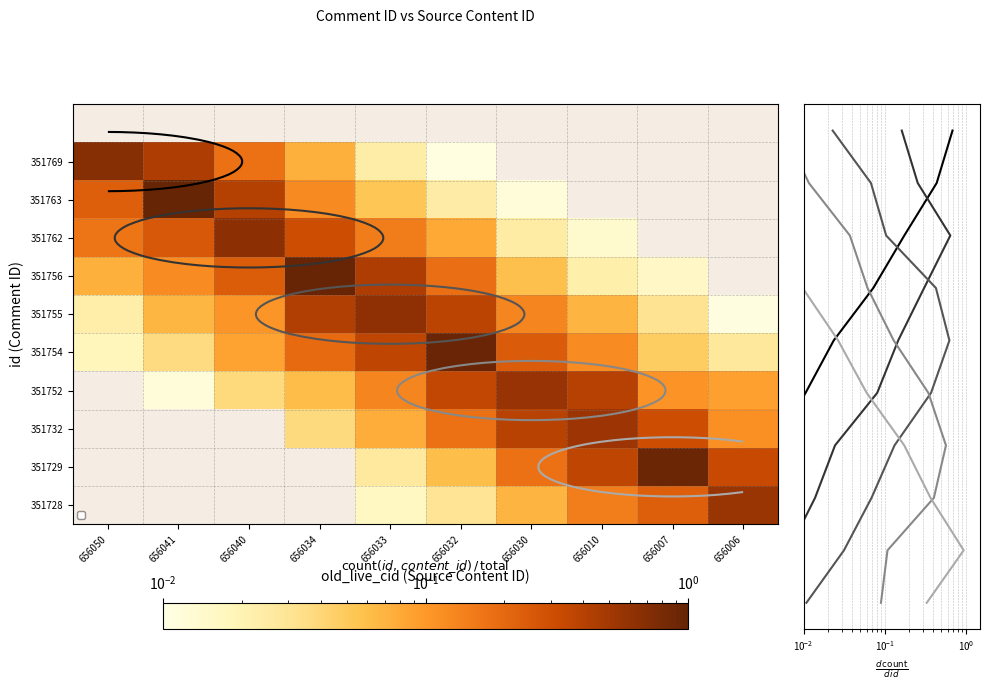

The value of 351762 at 656034 is 0.2. True or false?

False